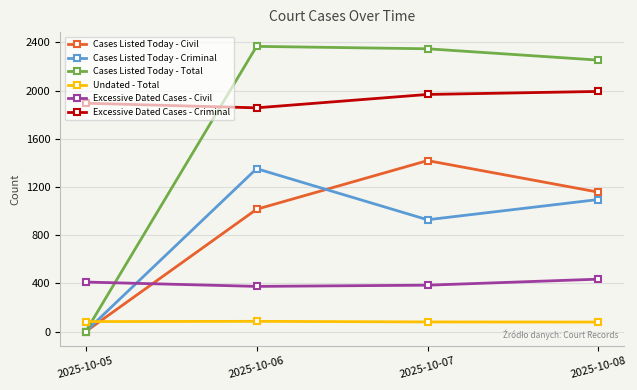

Rank the series at 2025-10-07 from lowest to highest value.

Undated - Total, Excessive Dated Cases - Civil, Cases Listed Today - Criminal, Cases Listed Today - Civil, Excessive Dated Cases - Criminal, Cases Listed Today - Total